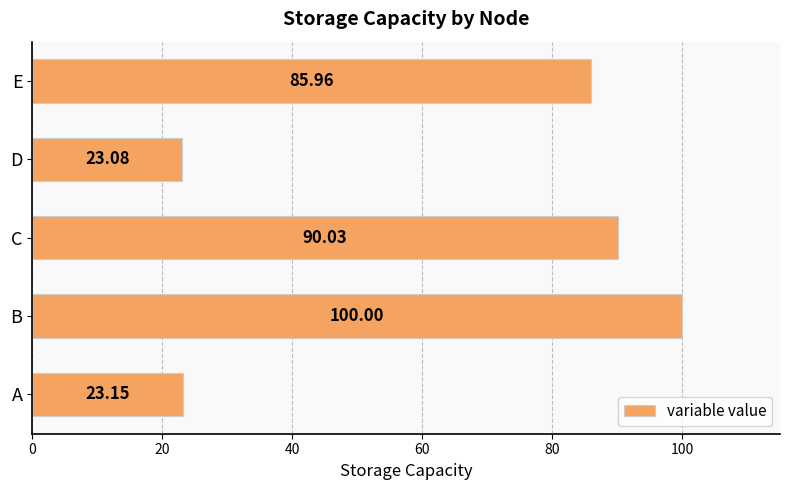

What is the change in value from B to D?

-76.9